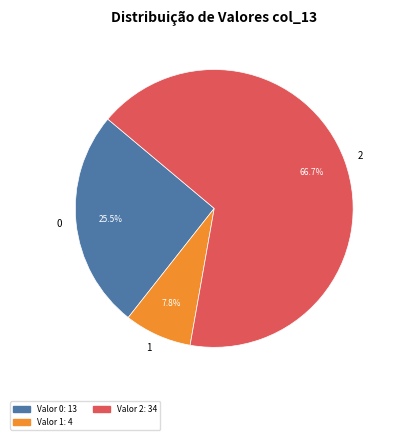

Combined, do 0 and 1 account for over 50%?

No